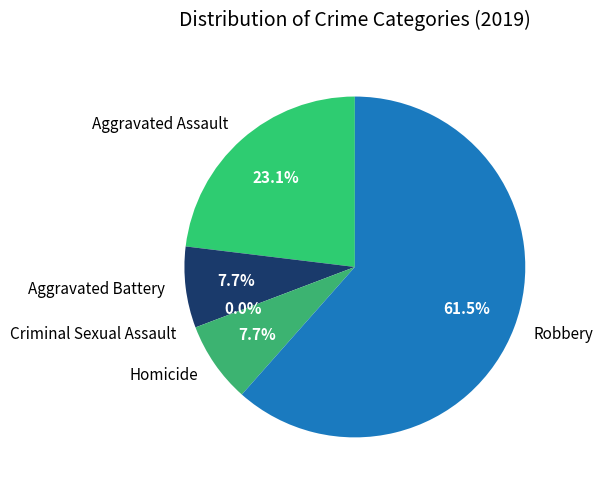

What is the smallest slice in the pie chart?

Criminal Sexual Assault